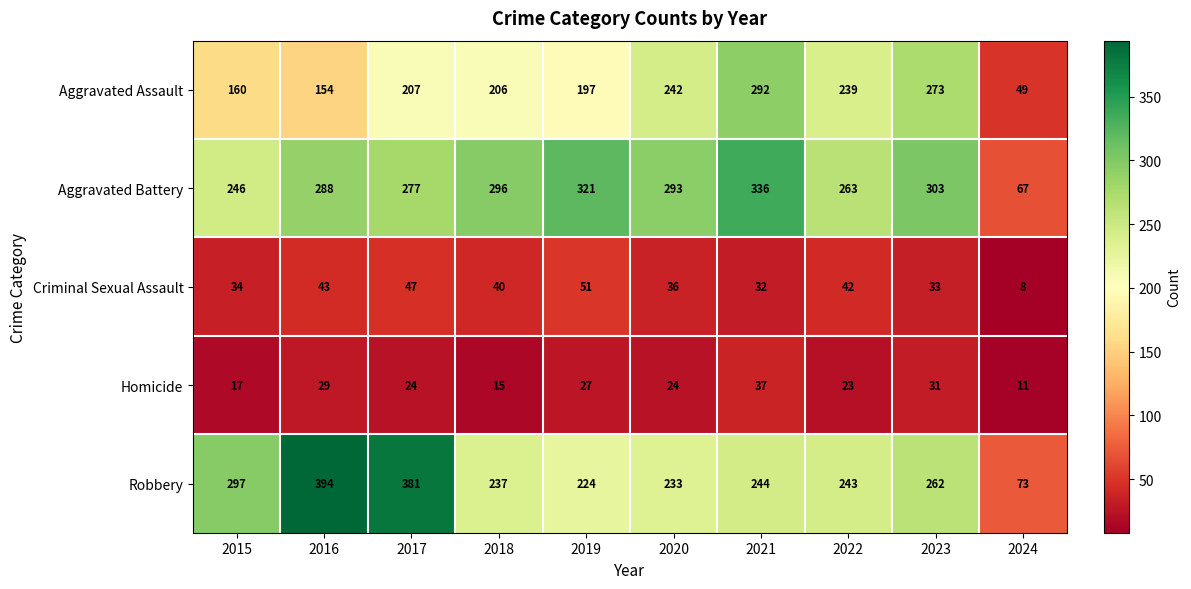

At 2024, list the series in order from largest to smallest.

Robbery, Aggravated Battery, Aggravated Assault, Homicide, Criminal Sexual Assault